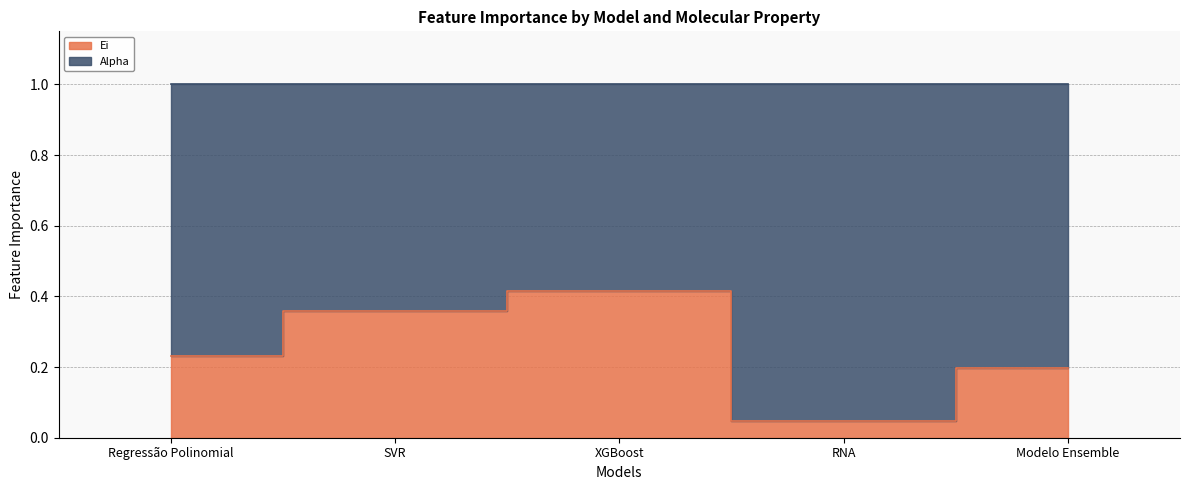

At which category does the chart reach its peak across all series?

XGBoost